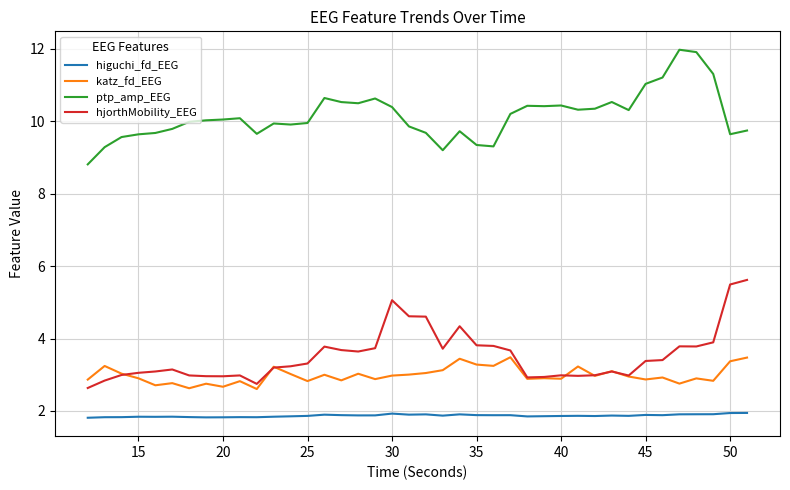

True or false: higuchi_fd_EEG and ptp_amp_EEG intersect in this chart.

False